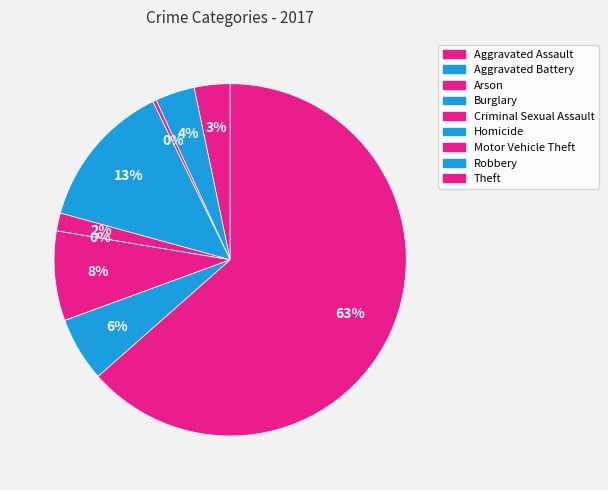

To the nearest percent, what is the combined percentage of Homicide and Theft?

63%